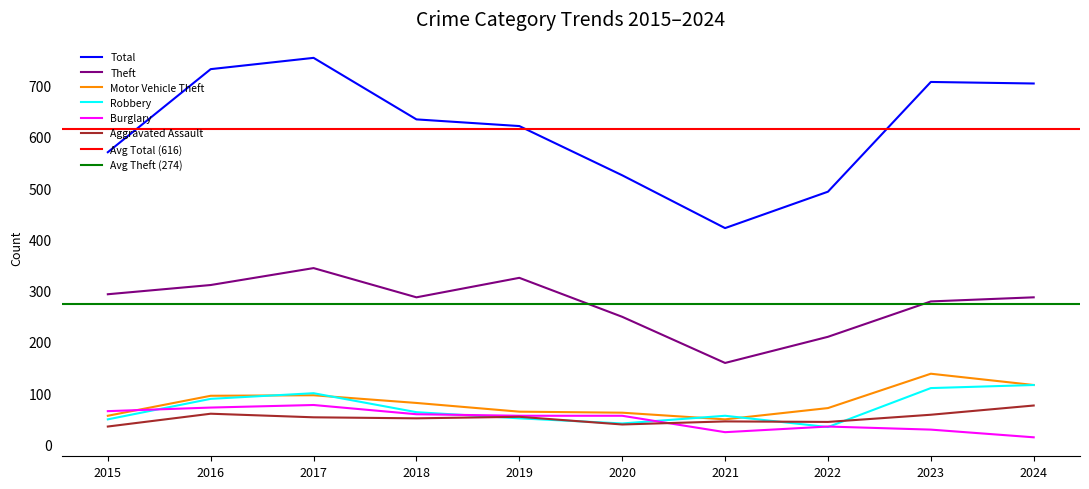

Where is the first local minimum for Robbery?

2020